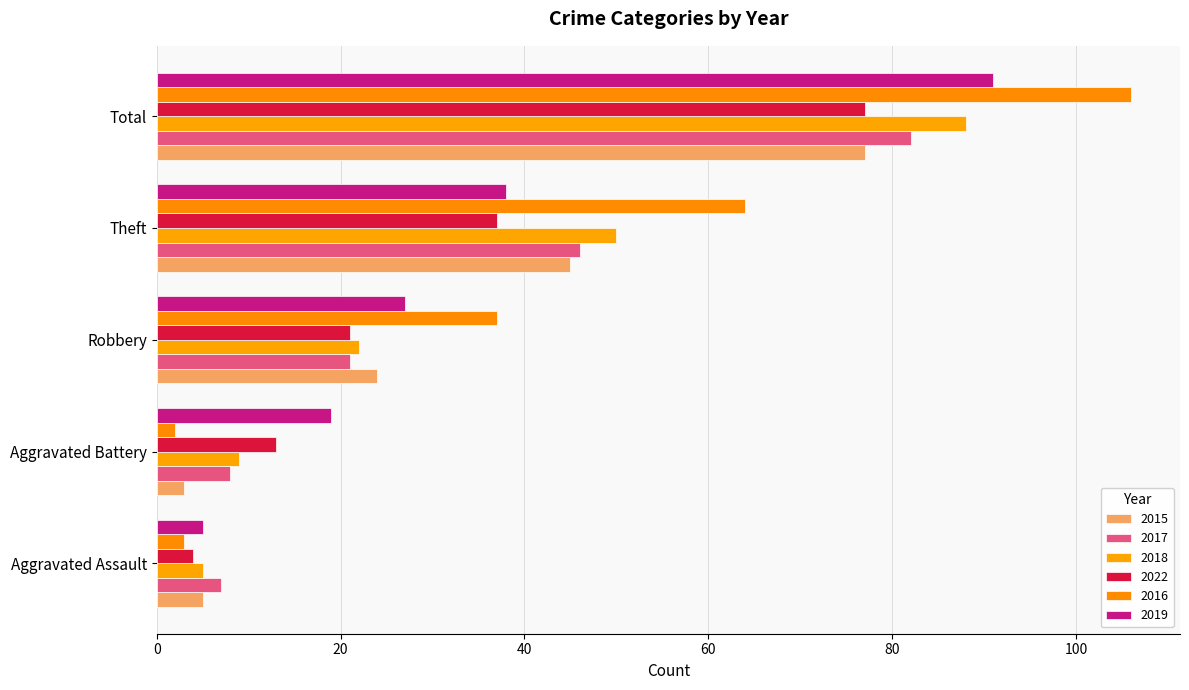

Which series has the largest total across all categories?

2016